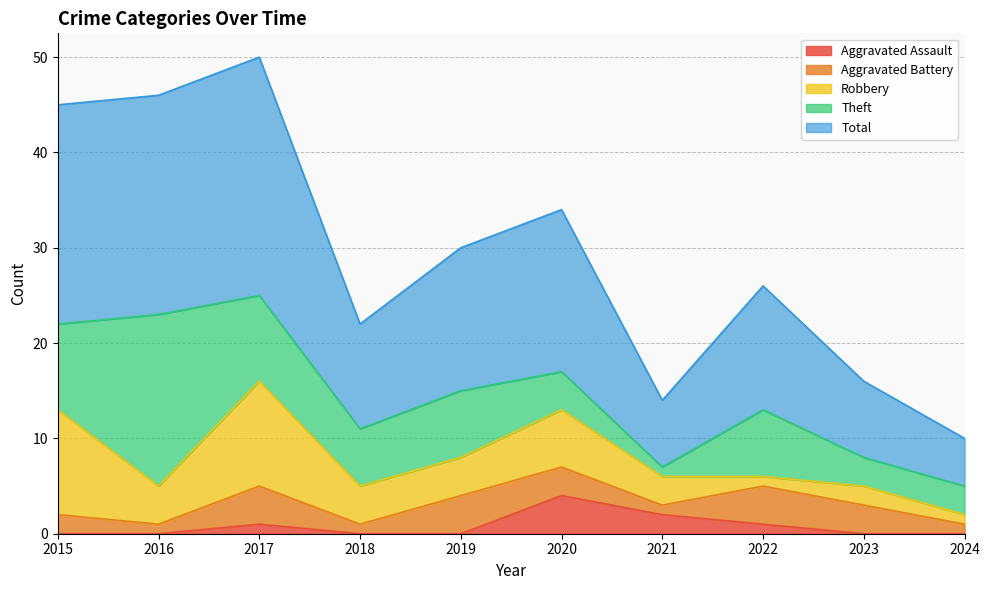

Where is Aggravated Assault nearest to the value 2?

2021